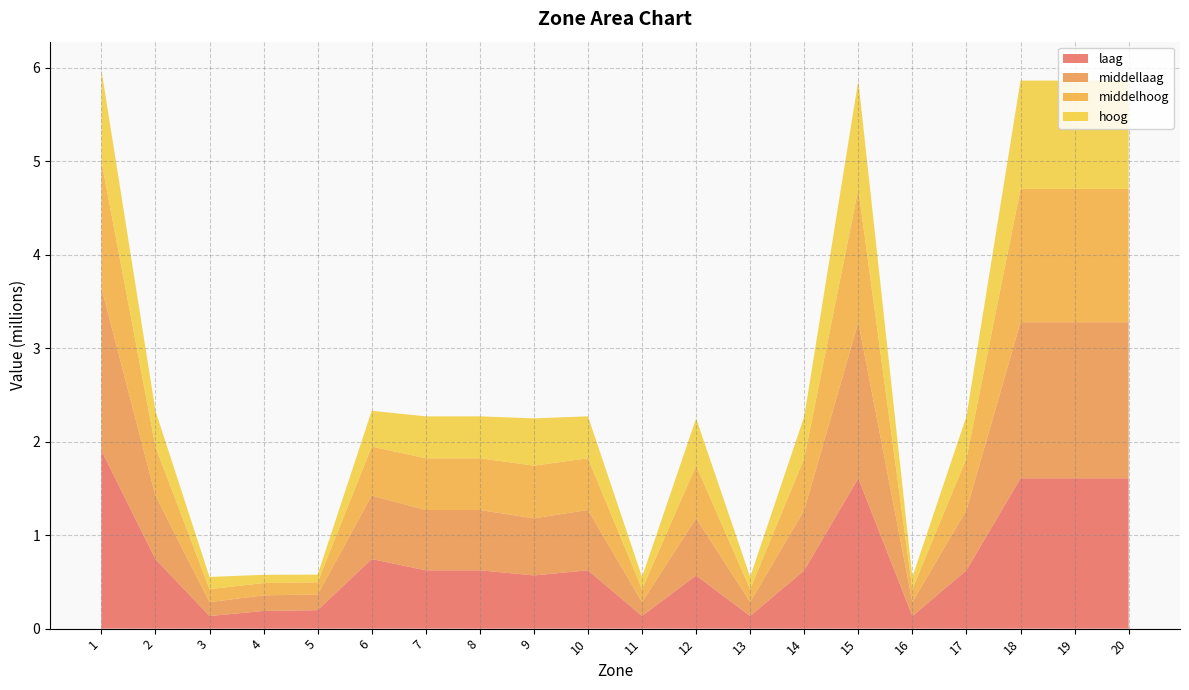

Reading left to right, list all the values displayed in this chart.

laag: 1908117.1	744622.4	134960.8	188945.1	197942.5	744622.4	624168.8	624168.8	569417.1	624168.8	134960.8	569417.1	134960.8	624168.8	1609255.4	134960.8	624168.8	1609255.4	1609255.4	1609255.4
middellaag: 1740861.1	679116.5	148623.6	167201.5	167201.5	679116.5	645160.7	645160.7	611204.9	645160.7	148623.6	611204.9	148623.6	645160.7	1669805.6	148623.6	645160.7	1669805.6	1669805.6	1669805.6
middelhoog: 1354213.4	524115.9	139376.2	131177.6	131177.6	524115.9	553782.8	553782.8	563671.8	553782.8	139376.2	563671.8	139376.2	553782.8	1426576.0	139376.2	553782.8	1426576.0	1426576.0	1426576.0
hoog: 979029.2	383510.7	129797.5	88808.8	81977.3	383510.7	448789.2	448789.2	505907.8	448789.2	129797.5	505907.8	129797.5	448789.2	1159376.6	129797.5	448789.2	1159376.6	1159376.6	1159376.6